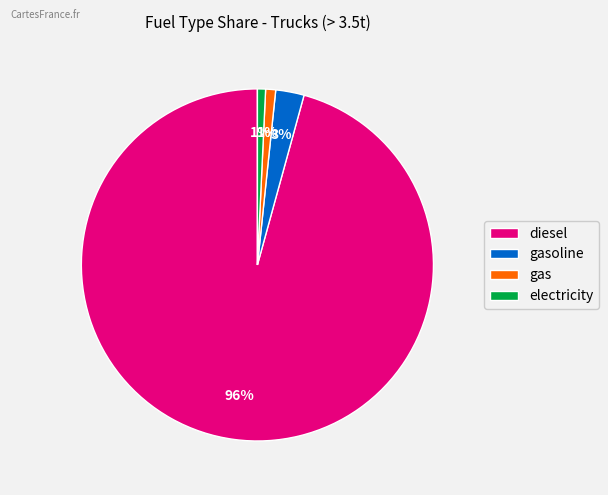

The gasoline slice represents 9% of the pie. True or false?

False